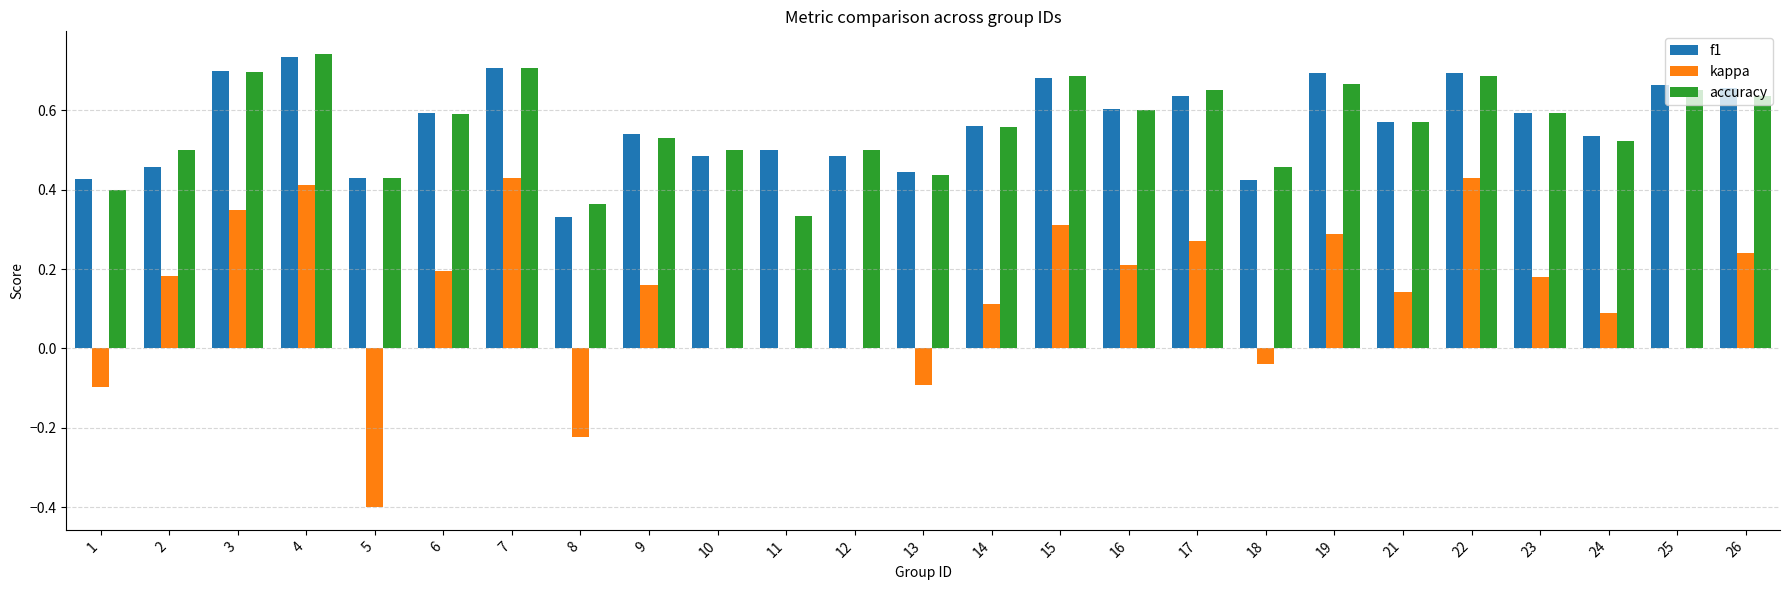

What is the sum of the accuracy values at 22 and 4?

1.4